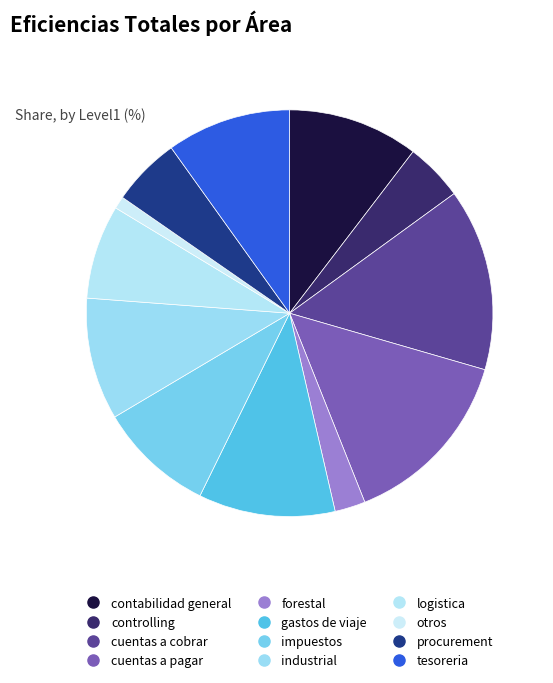

How many segments does this pie chart have?

12